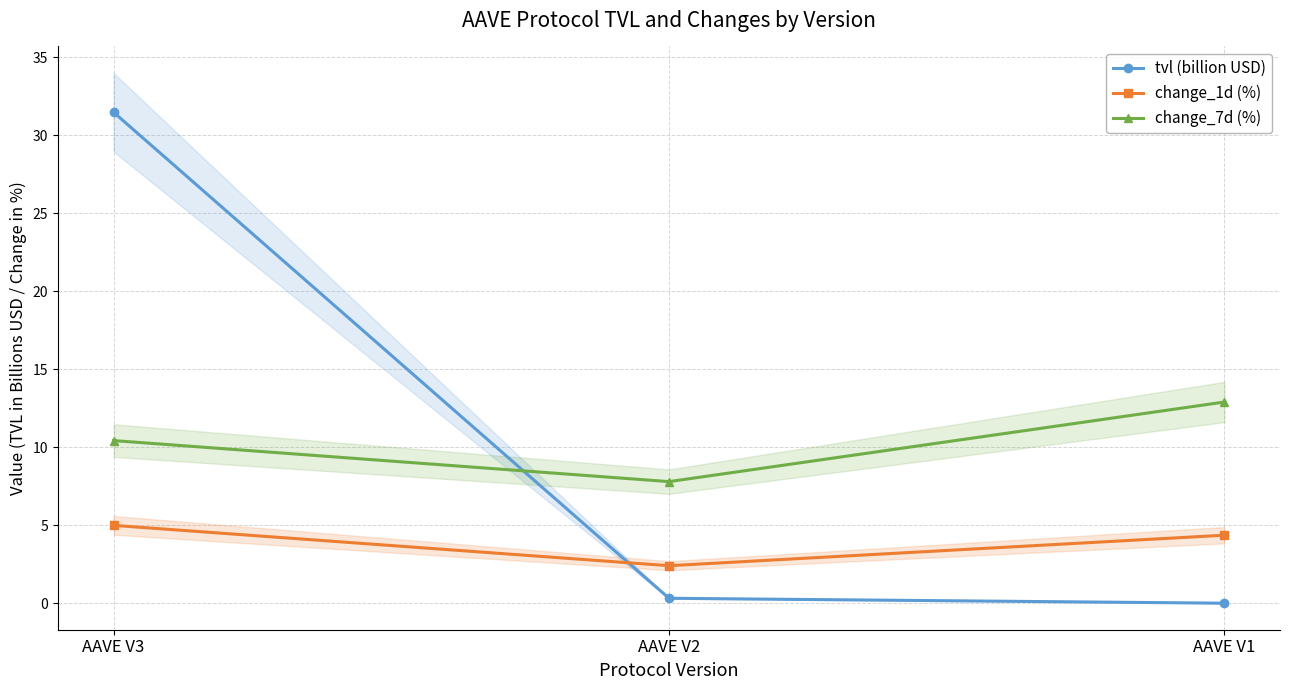

Reading left to right, extract all data points from this chart.

tvl (billion USD): 31.5	0.3	0.0
change_1d (%): 5.0	2.4	4.4
change_7d (%): 10.4	7.8	12.9